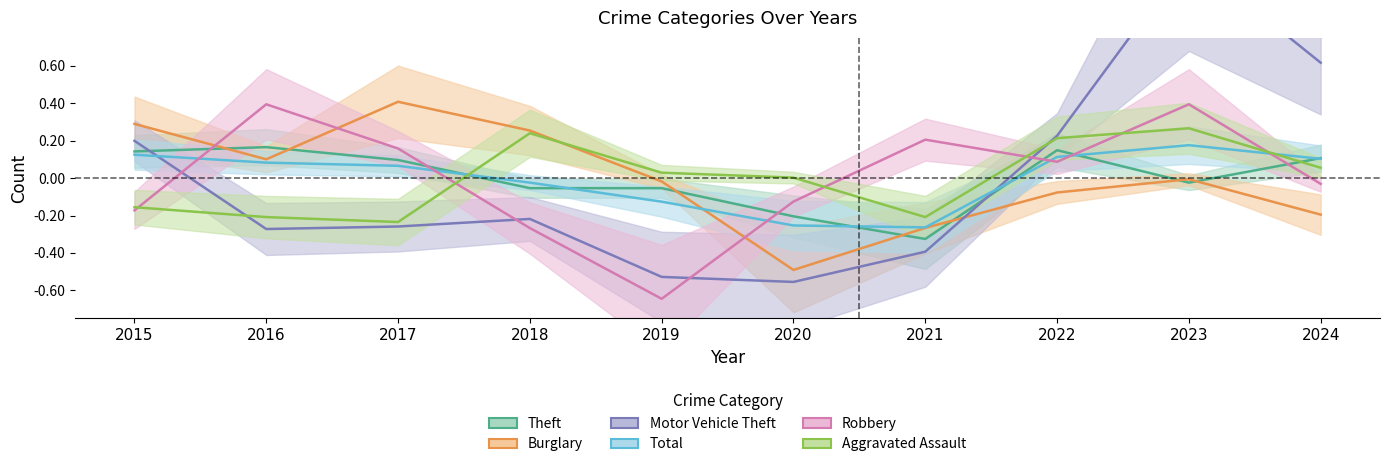

Does the chart have visible grid lines?

No